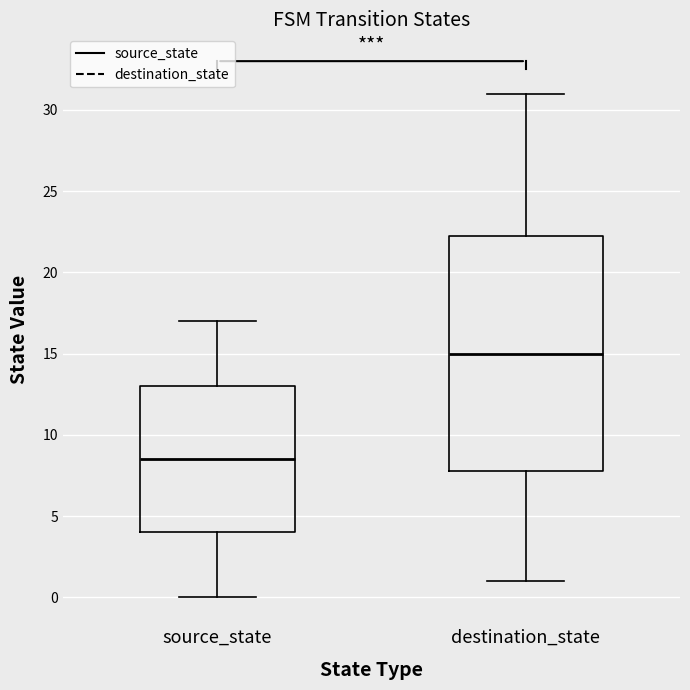

Reading left to right, transcribe this box plot: for each box, give where its median line is, the range the box spans, and where its two whiskers end, as read against the y-axis. The values are not printed on the chart, so give them approximately, as read against the axis.

source_state: median 8.5, box 4.0 to 13.0, whiskers 0.0 to 17.0
destination_state: median 15.0, box 8.0 to 22.5, whiskers 1.0 to 31.0